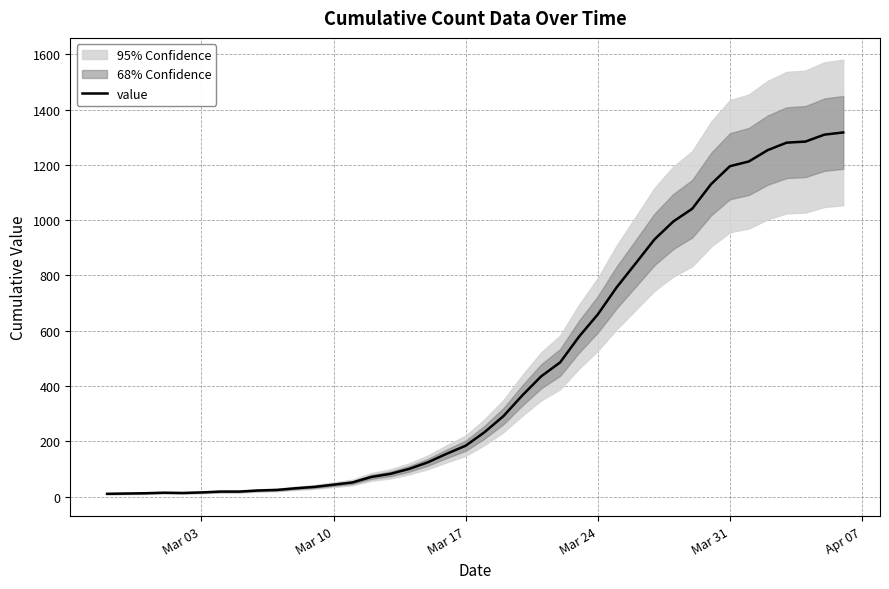

How many distinct data groups are displayed?

1